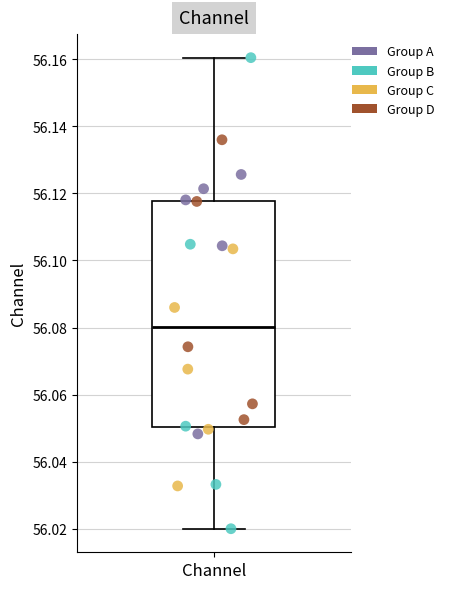

Where is the upper edge of the box for Channel on the y-axis? The values are not printed on the chart, so give them approximately, as read against the axis.

56.118